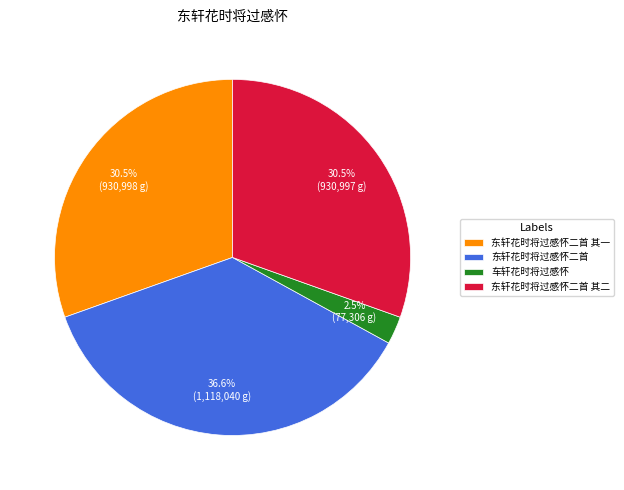

Does 东轩花时将过感怀二首 其一 account for over 50% of the chart?

No